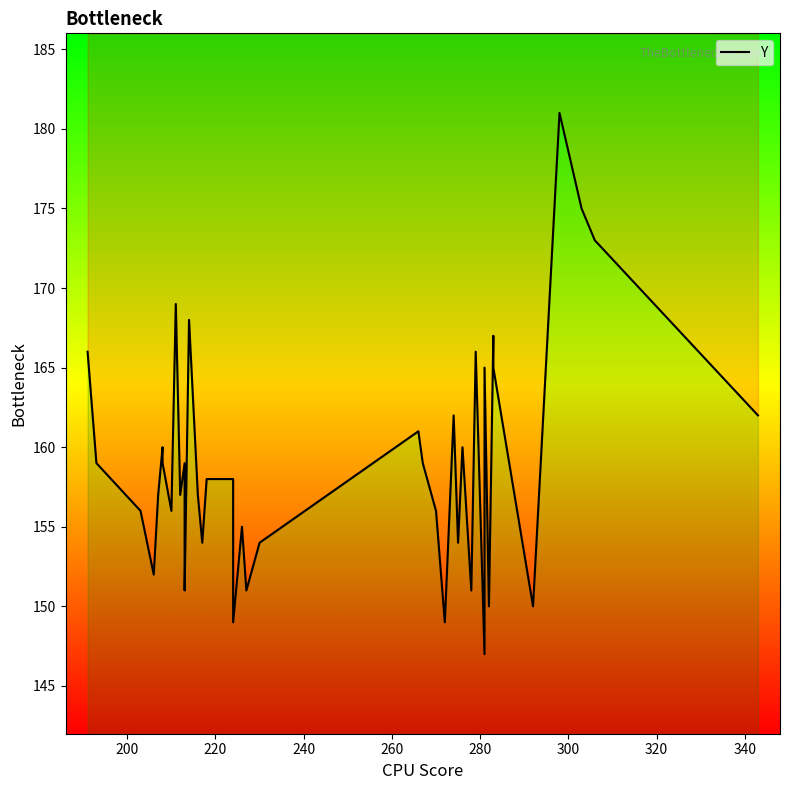

What is the value of the 16th point from the left?

158